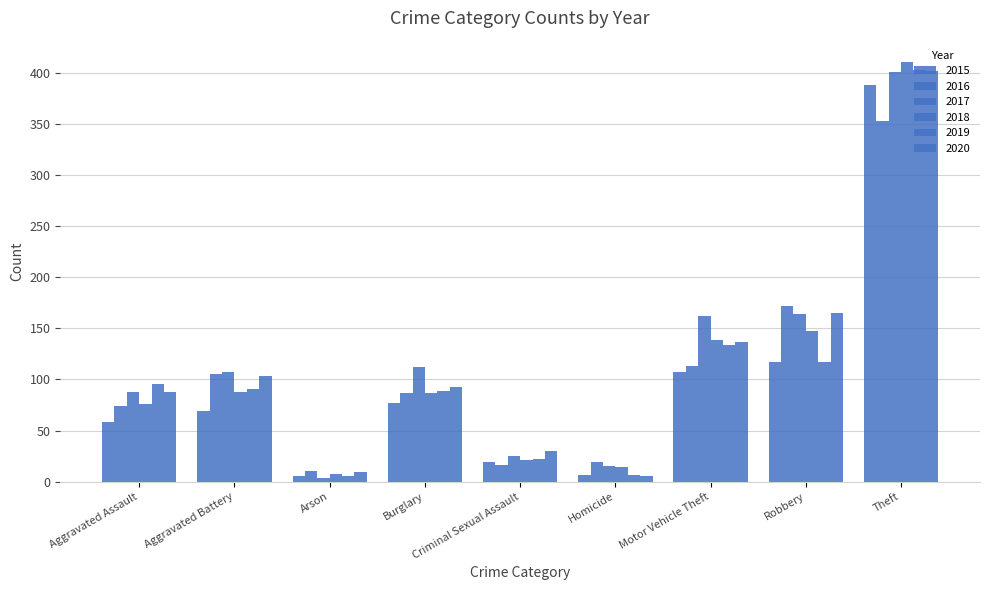

At which category is the sum across all series the highest?

Theft